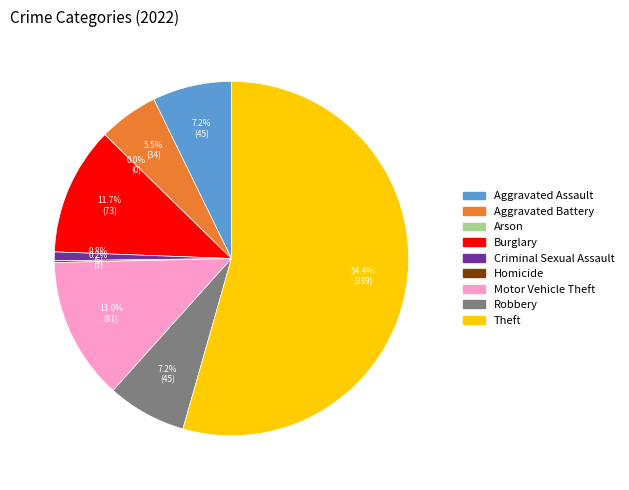

Does Criminal Sexual Assault represent more than half of the total?

No